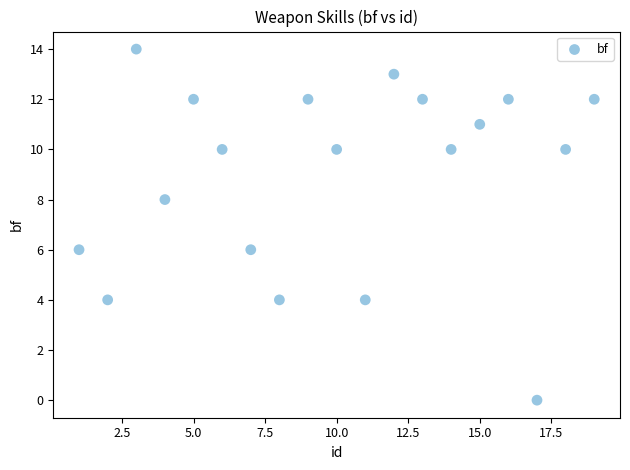

What is the range of Y values (max minus min)?

14